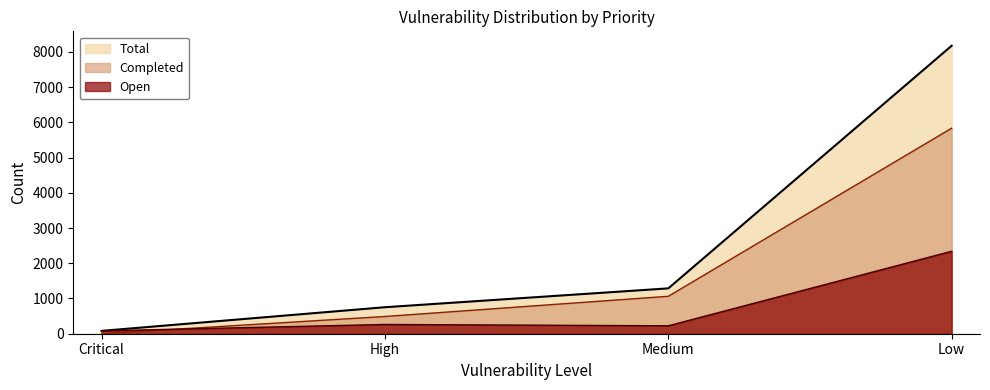

True or false: Total has a value of 1287 at Medium.

True